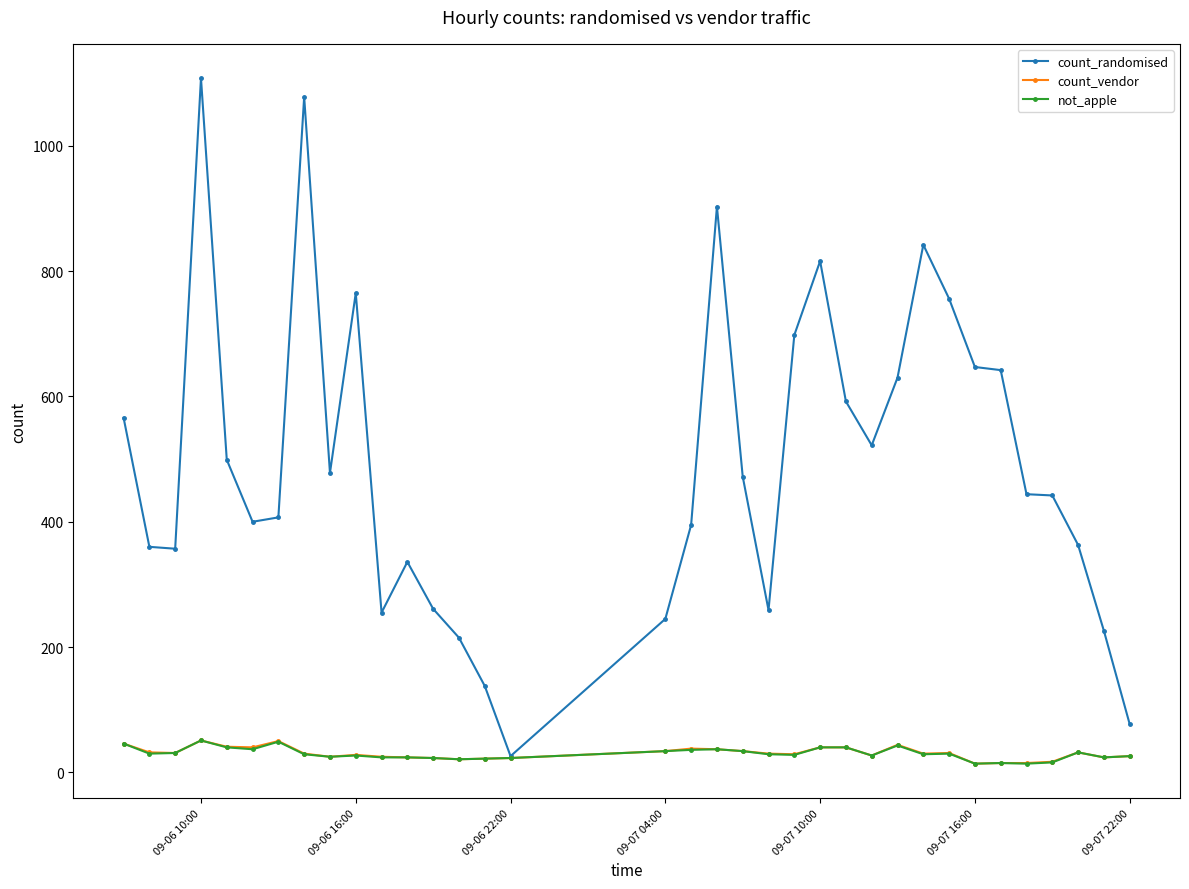

Which series has the largest total across all categories?

count_randomised